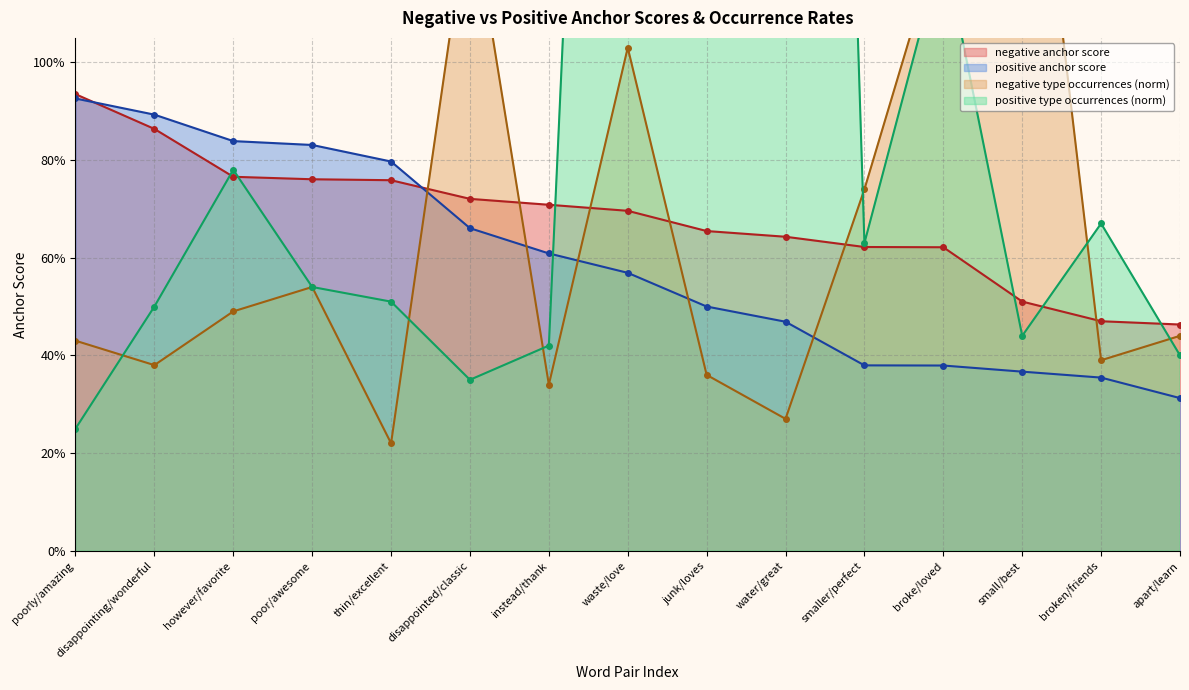

What is the minimum value for positive type occurrences (norm)?

0.2